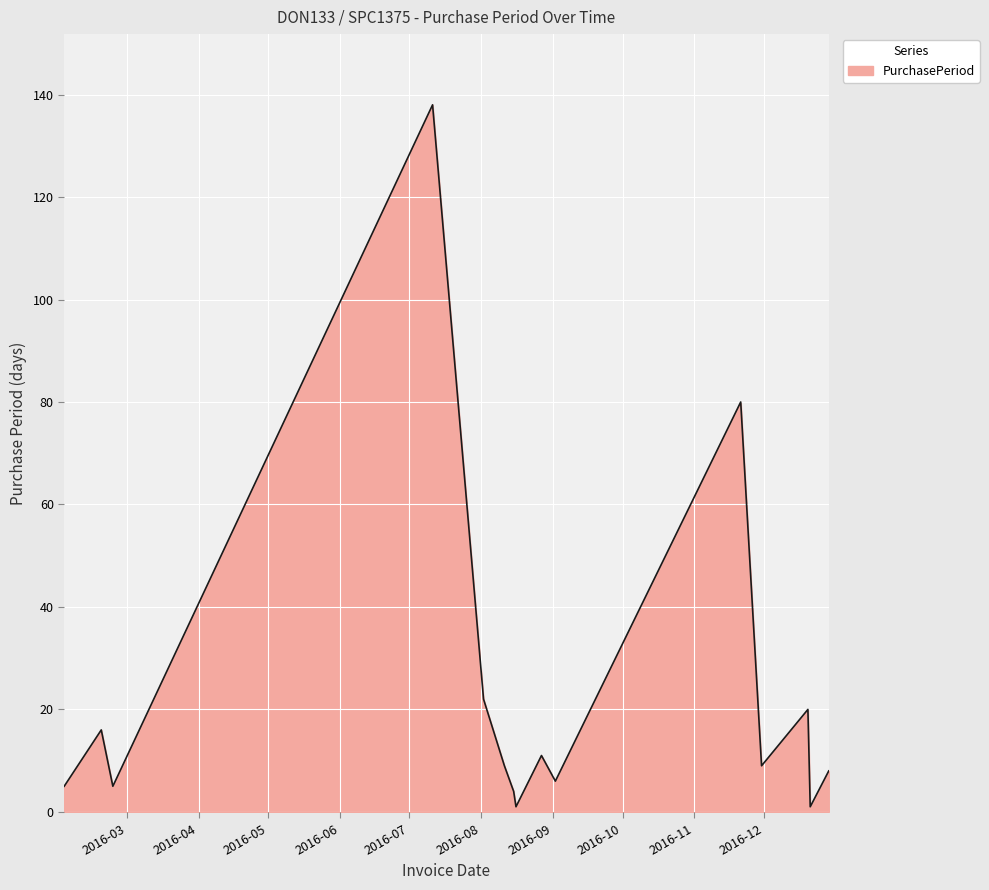

What is the maximum value shown in the chart?

138